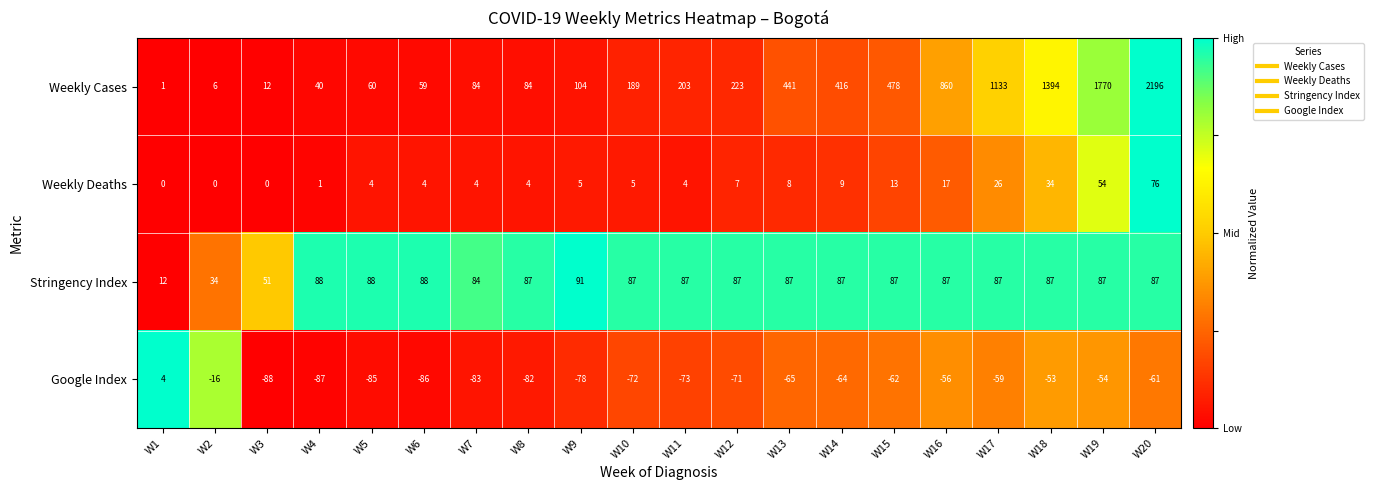

What is the difference between the Weekly Cases values at W20 and W2?

2190